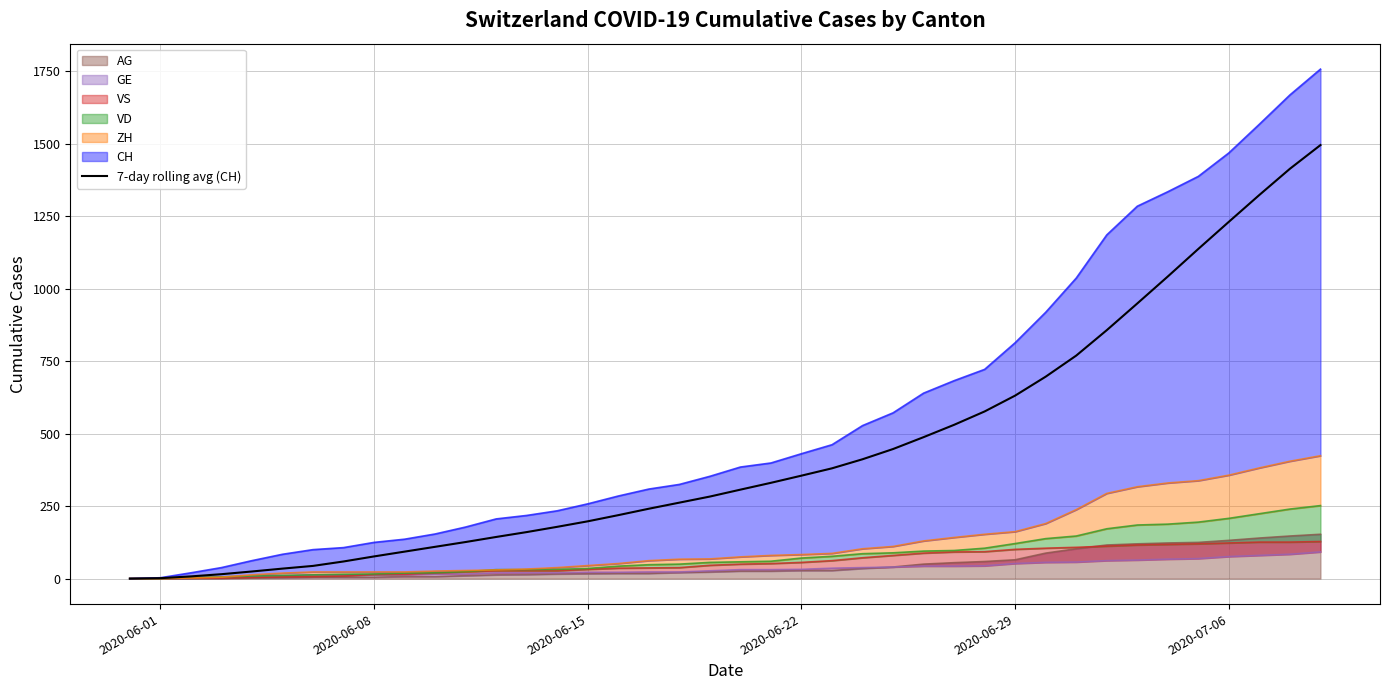

What is the sum of all values?

17657.1